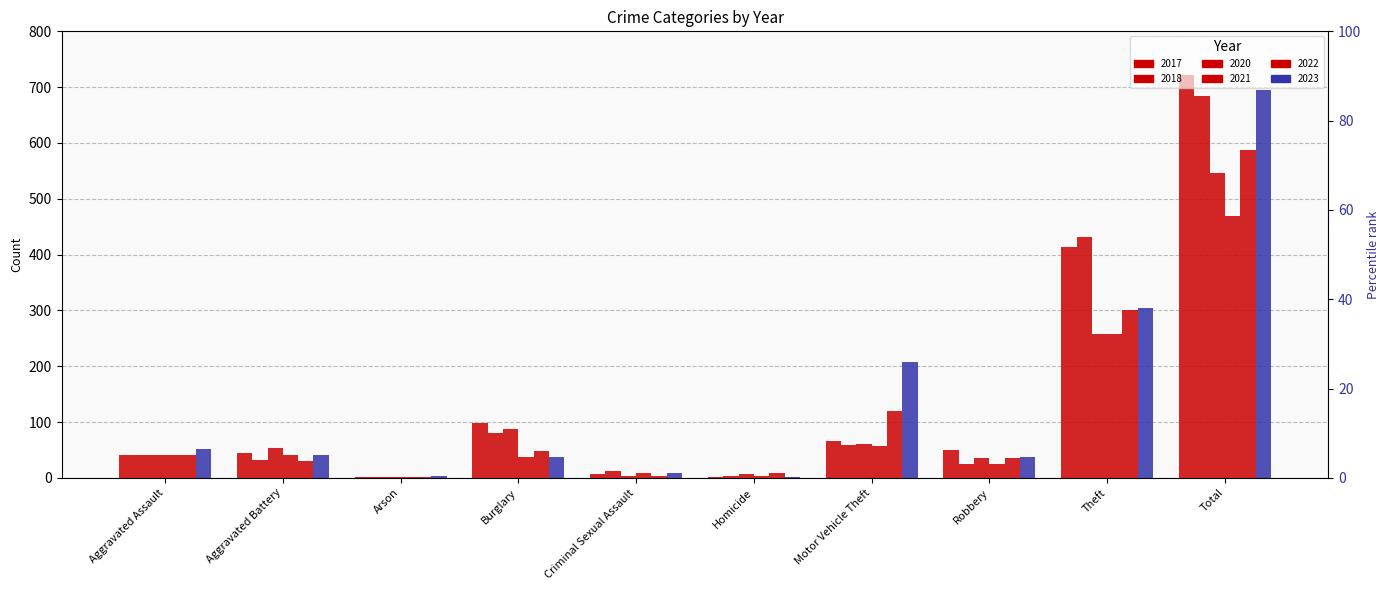

Which series has the widest spread of values?

2017